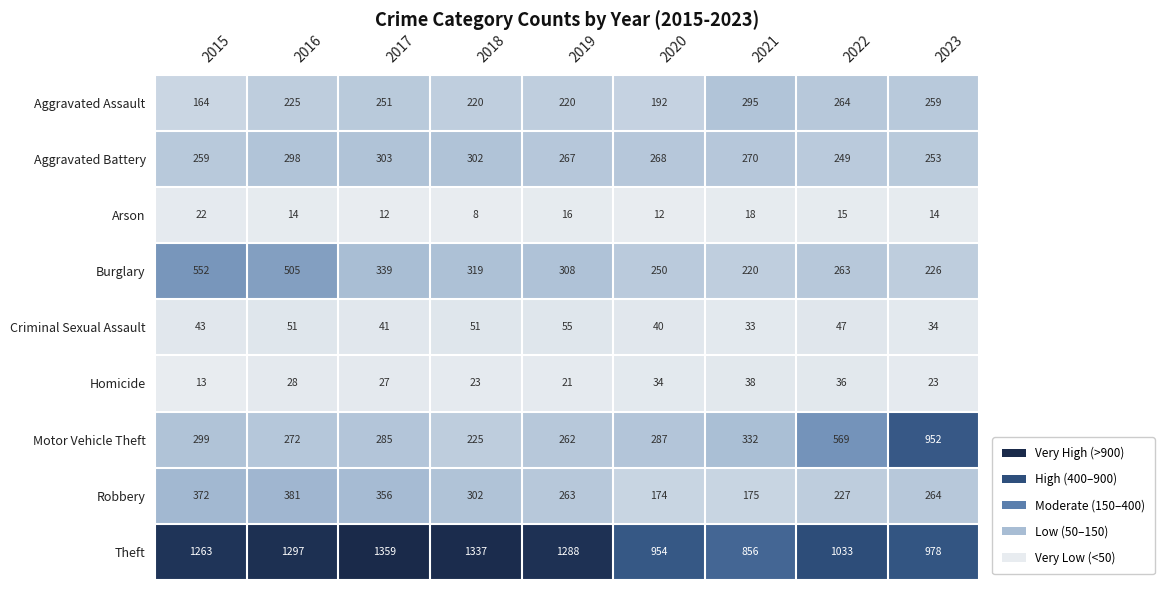

Between 2021 and 2022, which series saw the biggest shift?

Motor Vehicle Theft